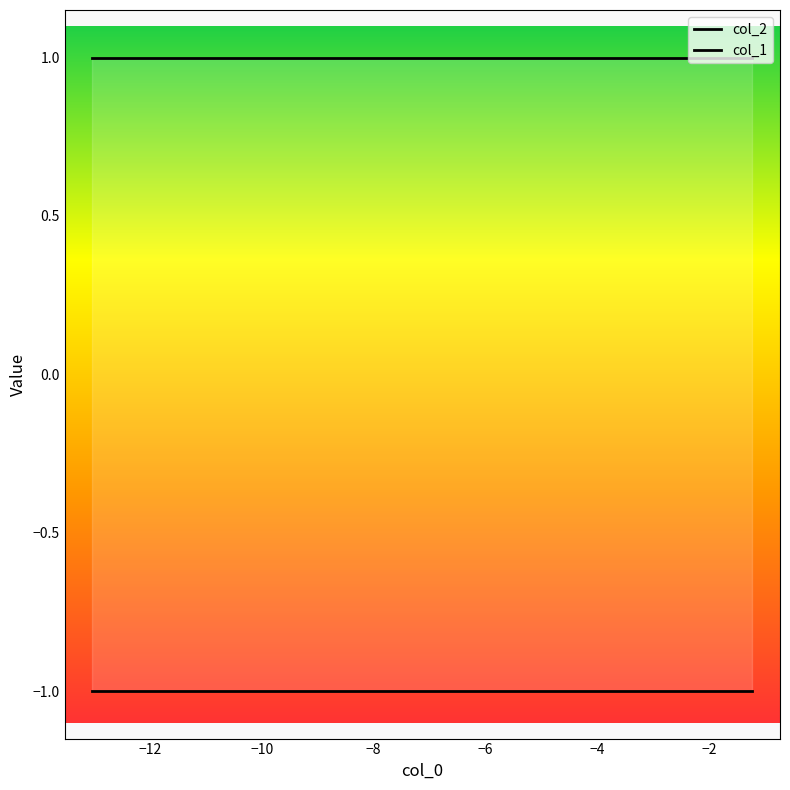

Does the chart display data point markers on the line(s)?

No